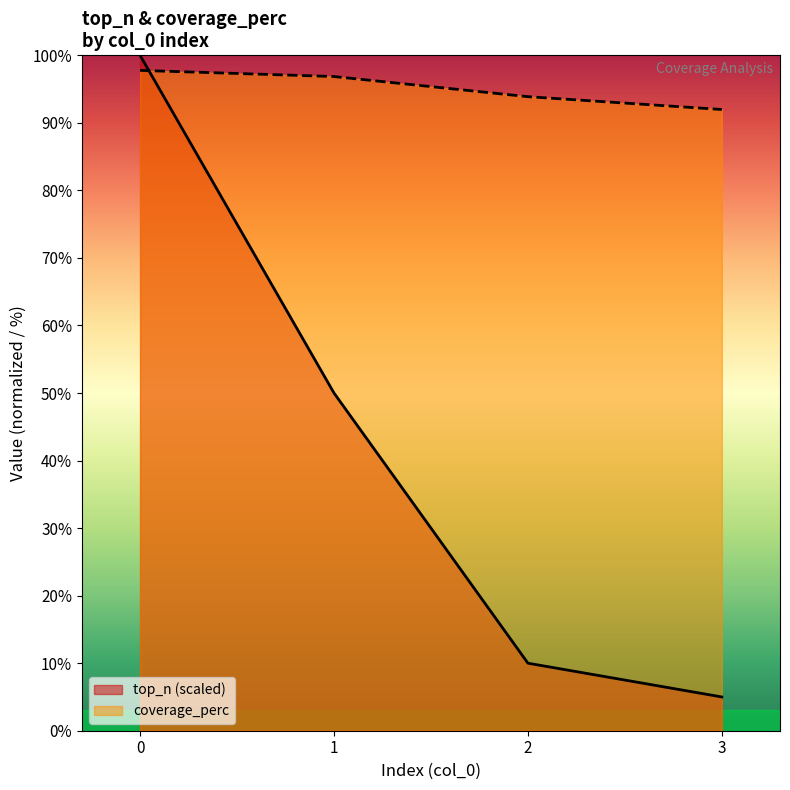

The top_n series shows 50.0 at 1. True or false?

True